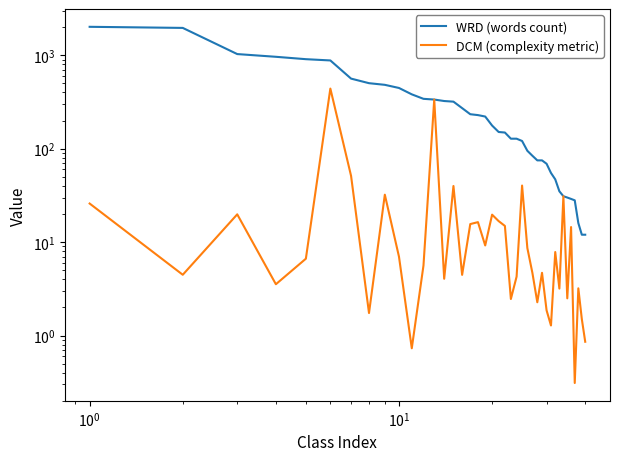

True or false: WRD (words count) has more than 1 points higher than both neighbors.

False